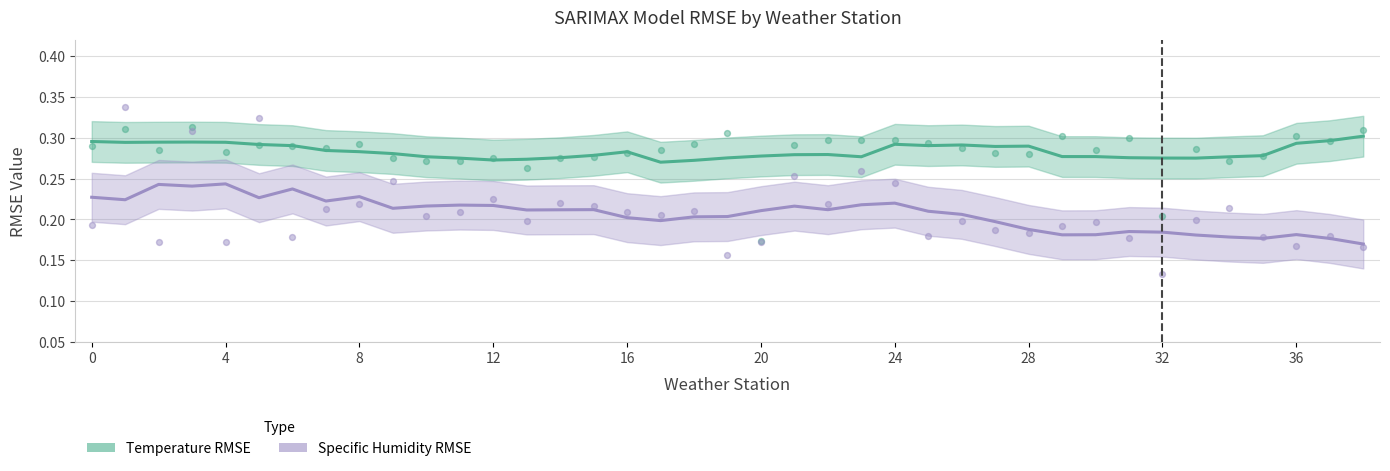

Is the value of Temperature RMSE at 11 greater than the value of Specific Humidity RMSE at 12?

Yes